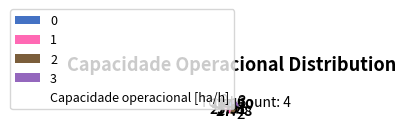

Is the sum of 1 and 2 greater than half?

Yes